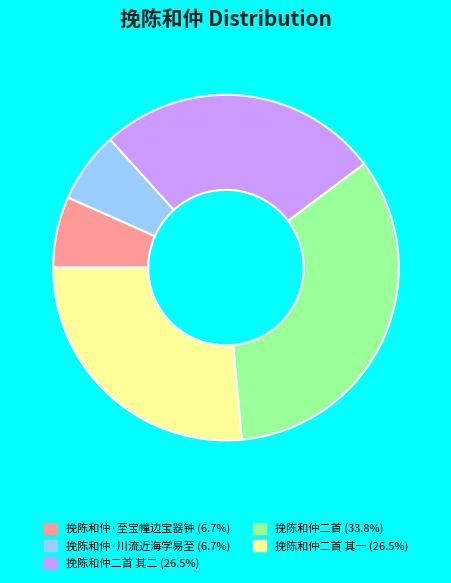

Does any single category account for the majority?

No